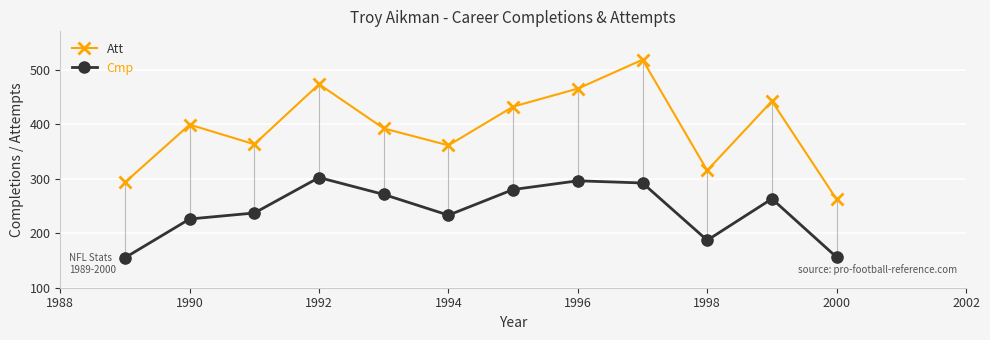

At how many categories does at least one series exceed 411?

5